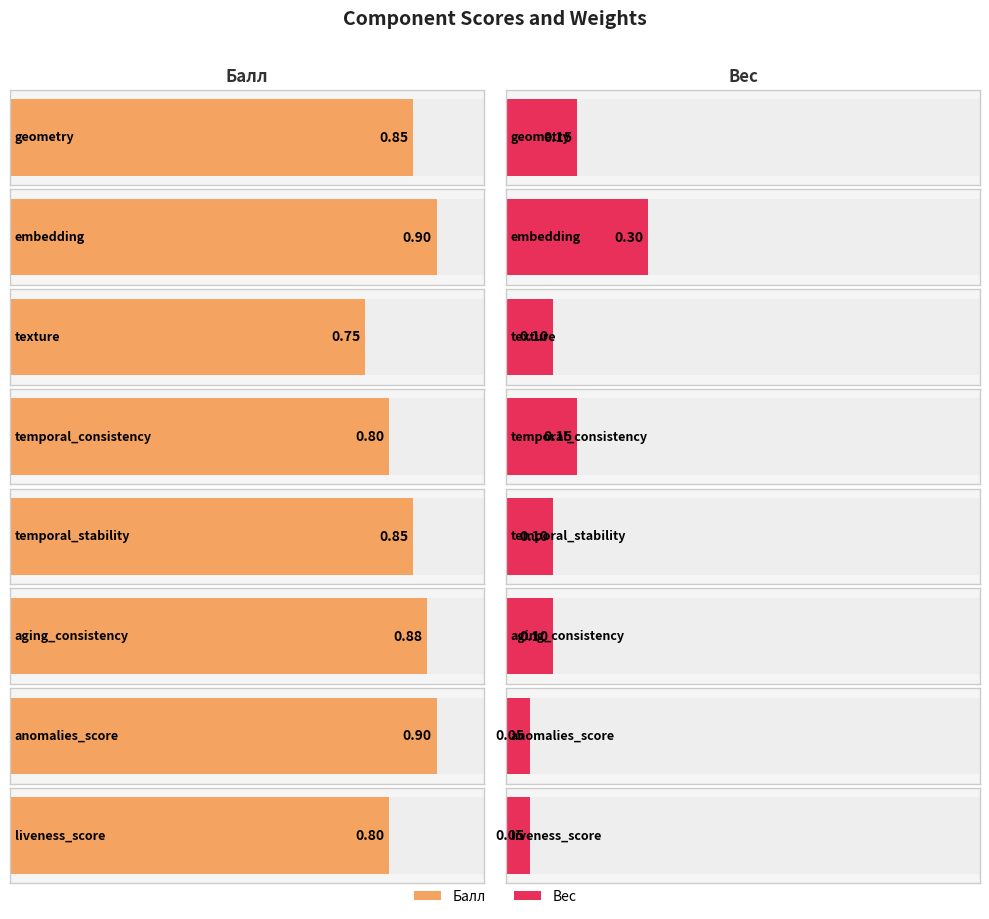

Which series changed the most between geometry and embedding?

Вес